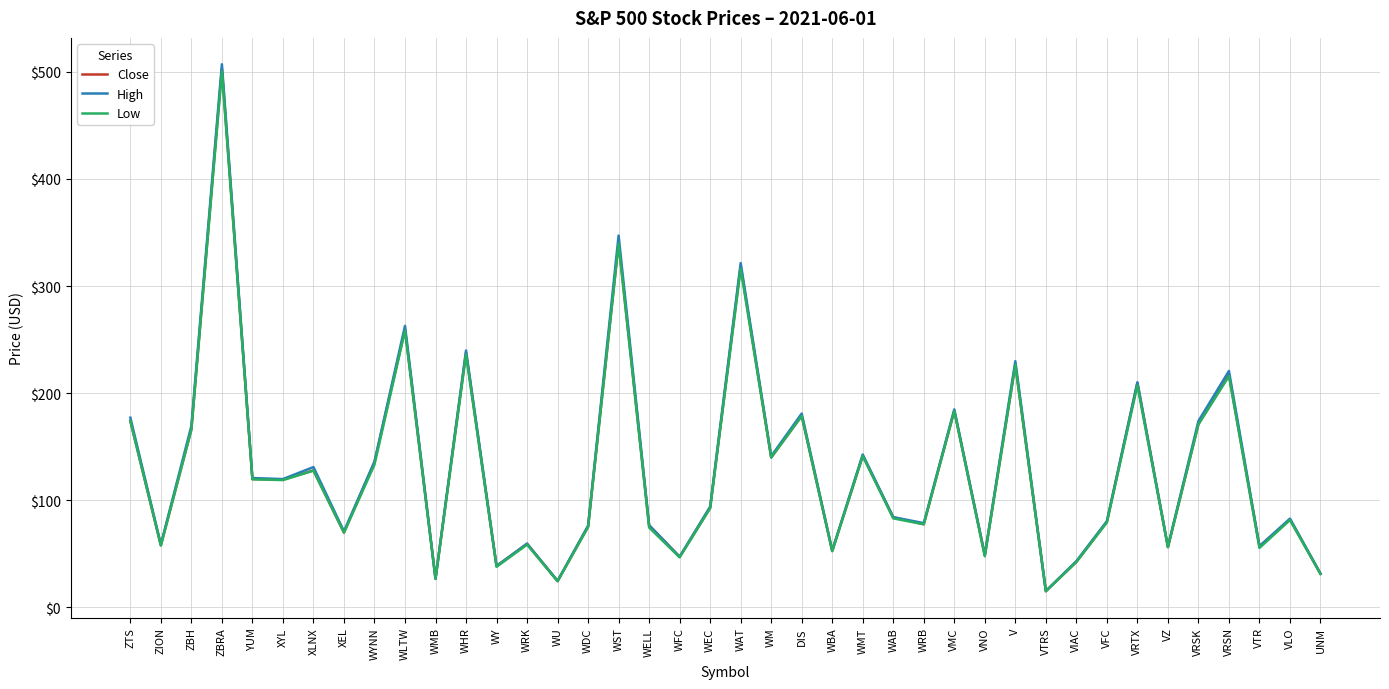

What is the total value across all series at DIS?

538.6